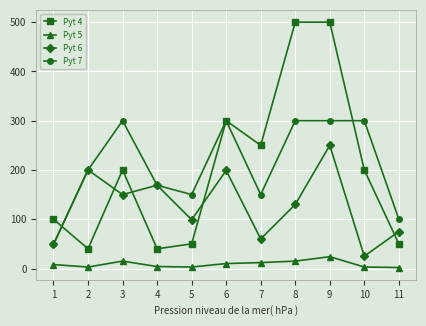

List the series in order of their peak value, highest first.

Pyt 4, Pyt 7, Pyt 6, Pyt 5